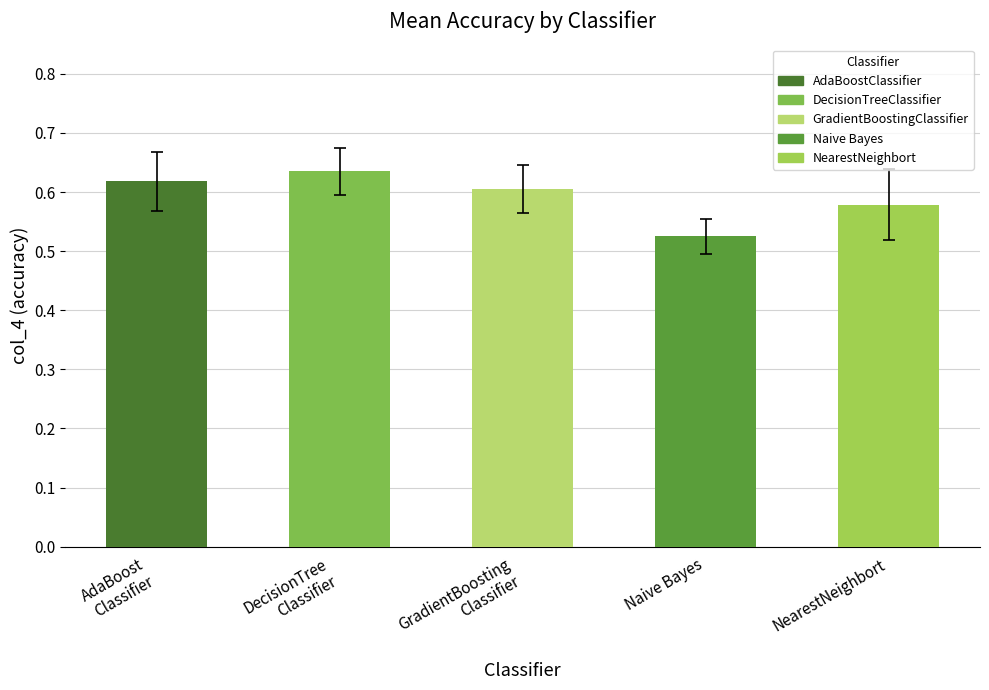

What is the difference between the highest and lowest values at AdaBoostClassifier?

0.1